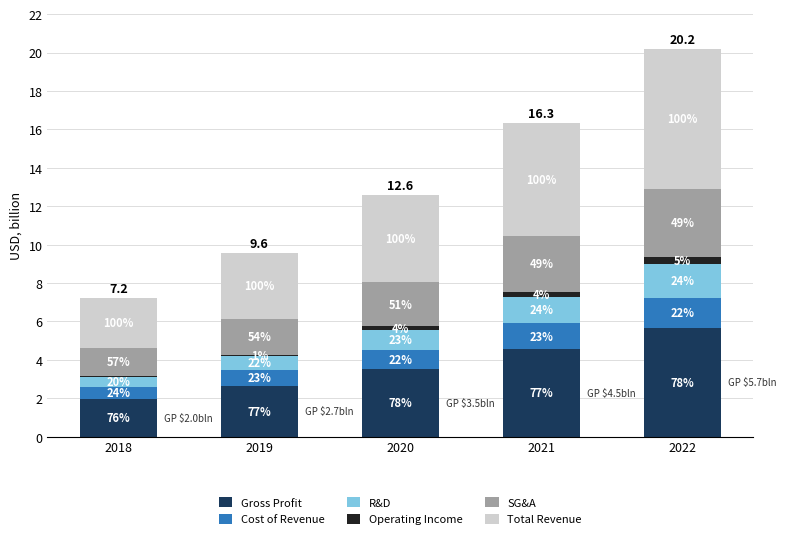

The value of Cost of Revenue at 2020 is 1.0. True or false?

True